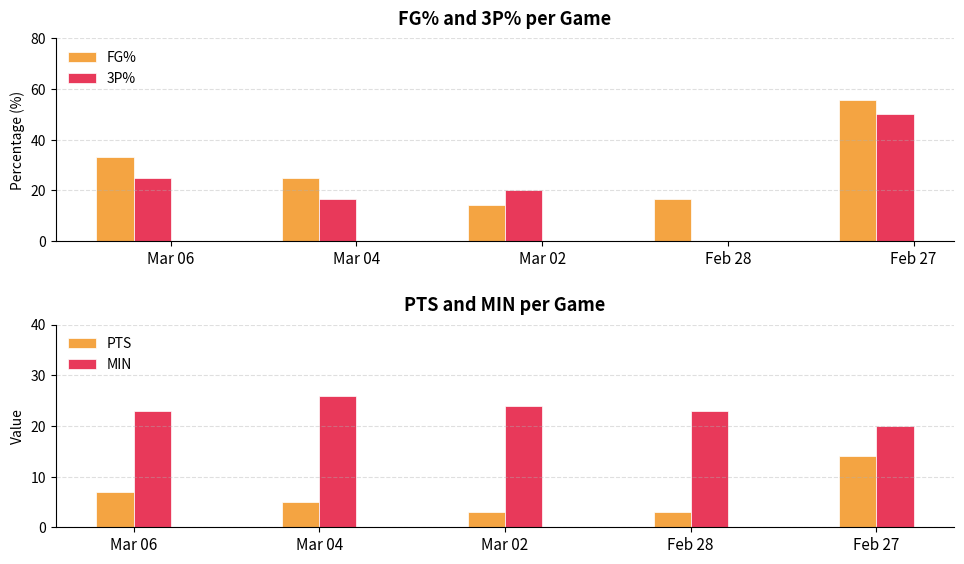

What is the maximum value shown in the chart?

55.6